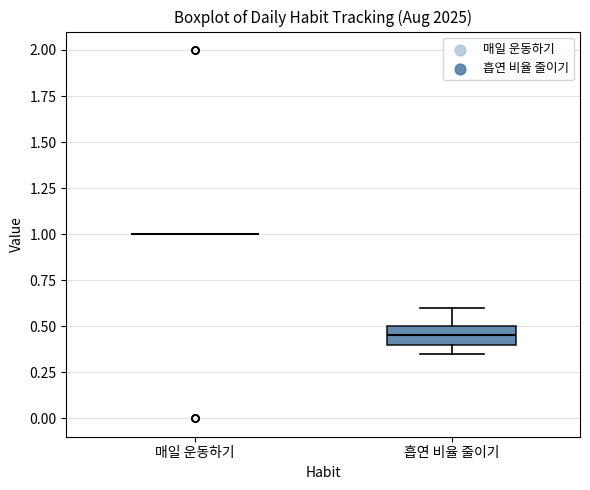

Reading left to right, read every box against the y-axis: the position of its median line, the range the box covers, and the ends of its whiskers. The values are not printed on the chart, so give them approximately, as read against the axis.

매일 운동하기: box collapsed to a line at 1.00, whiskers 1.00 to 1.00
흡연 비율 줄이기: median 0.45, box 0.40 to 0.50, whiskers 0.35 to 0.60